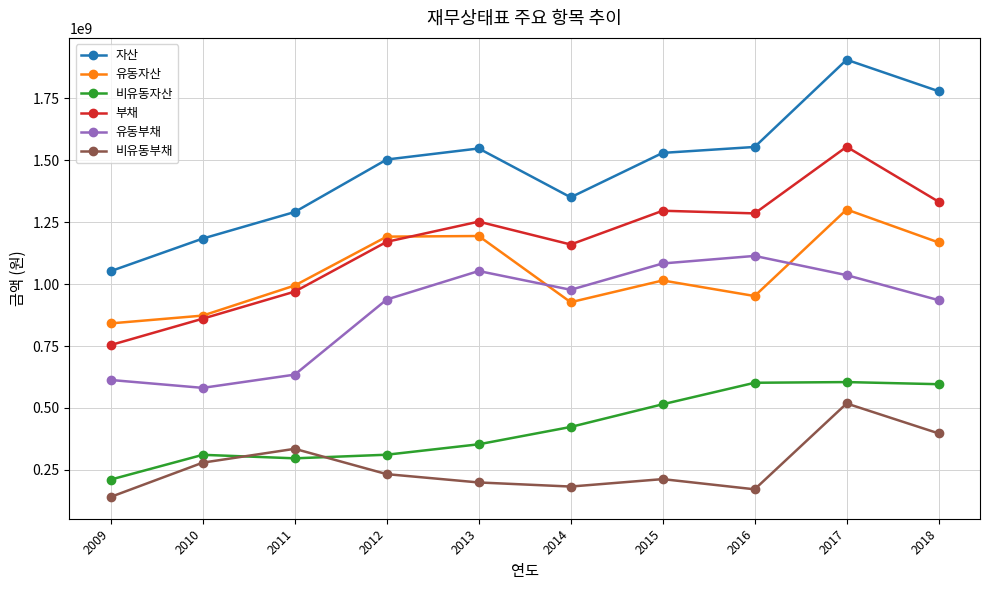

How many lines are shown in the chart?

6